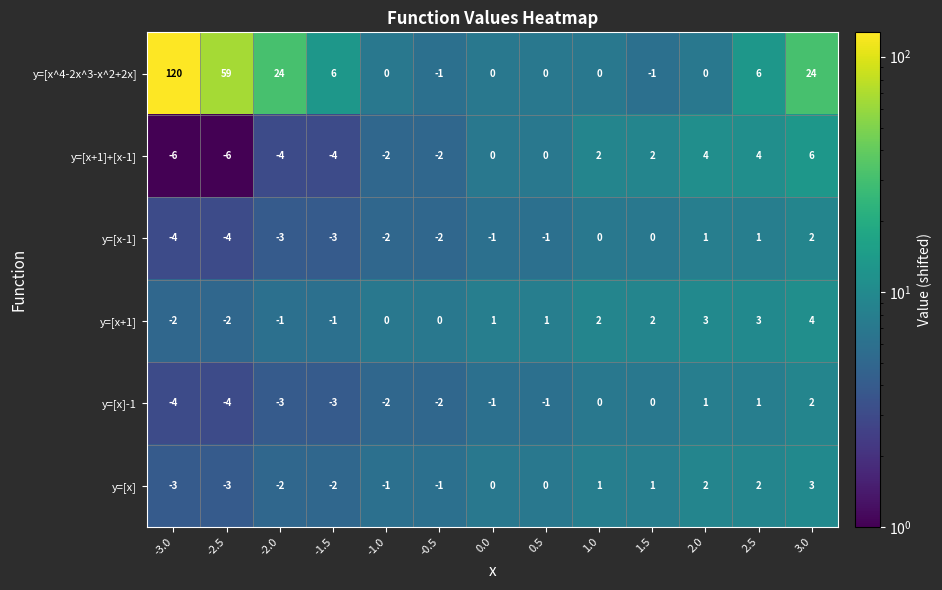

What is the difference between the maximum and minimum values in the y=[x]-1 series?

6